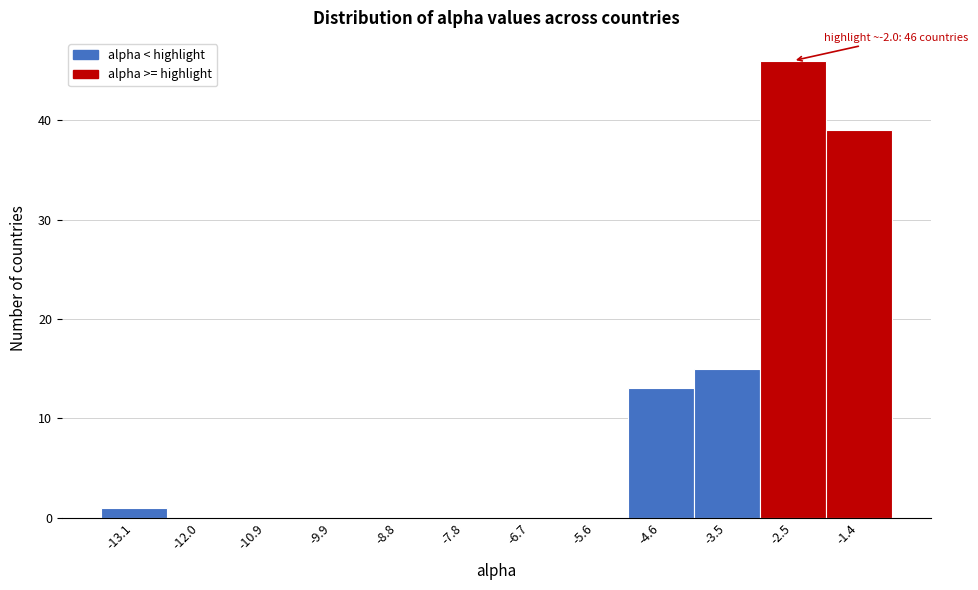

Which range on the x-axis has the tallest bar?

-3.0 to -2.0